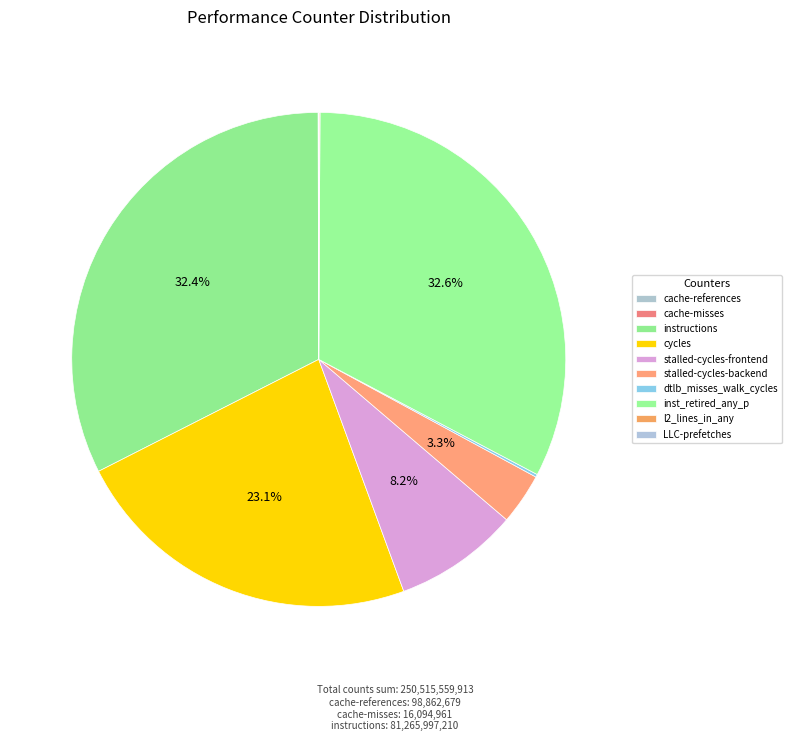

What is the largest slice in the pie chart?

inst_retired_any_p